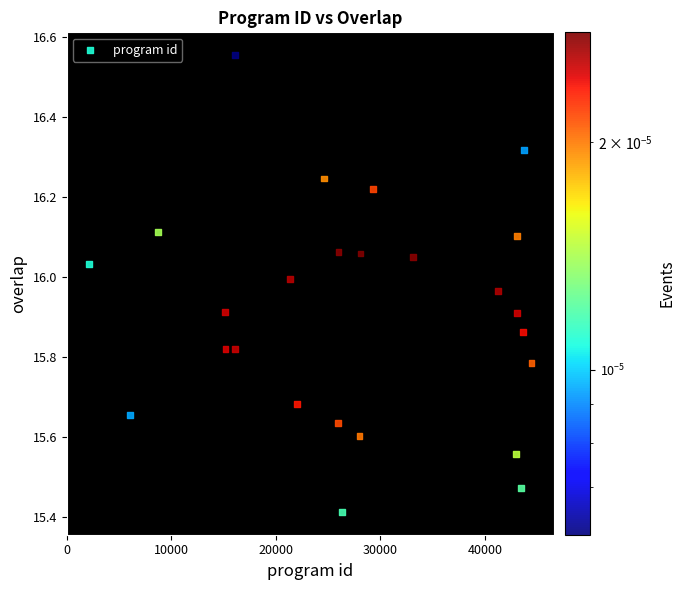

What Y value in the scatter plot is closest to 15?

15.4